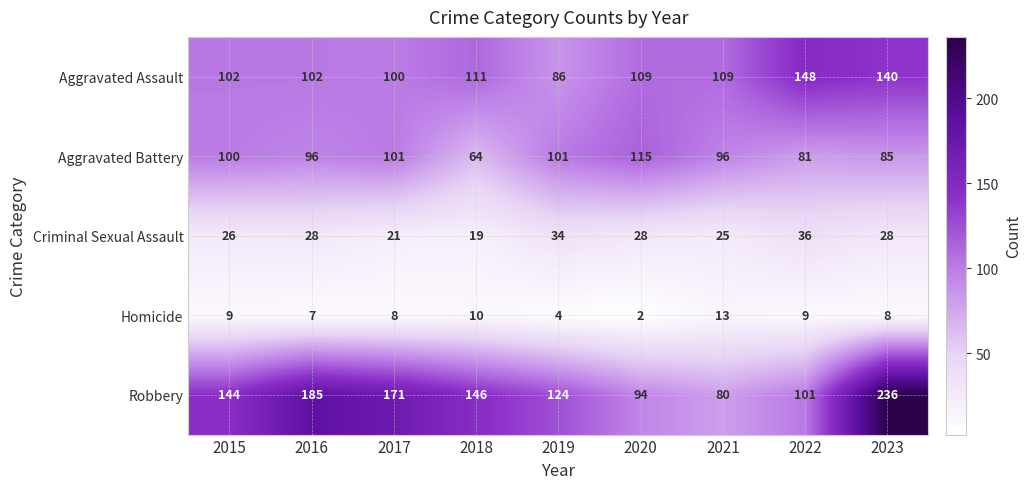

What is the difference between the Aggravated Assault values at 2023 and 2021?

31